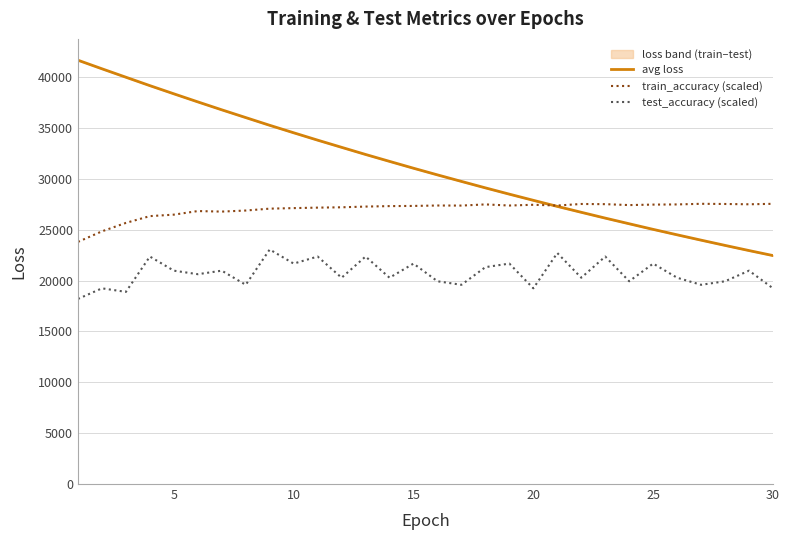

True or false: avg loss and test_accuracy (scaled) cross at least once.

False